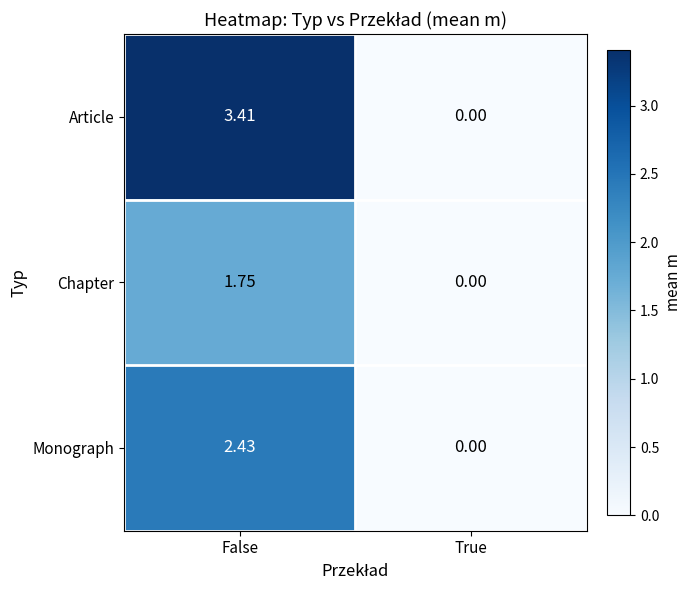

Is the value of Monograph at False greater than the value of Article at False?

No